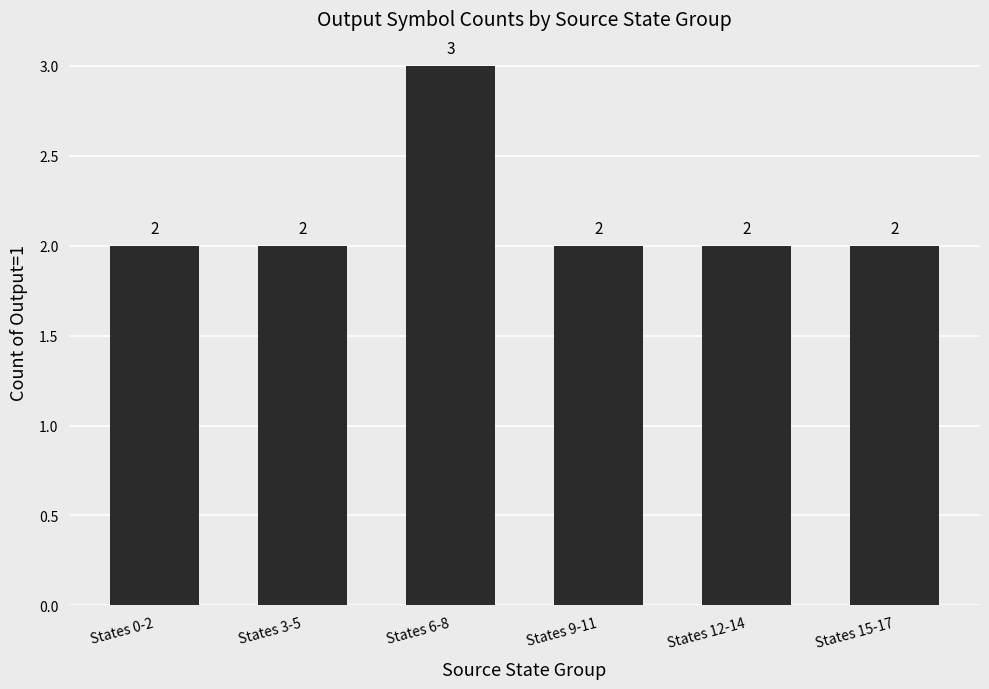

What is the ratio of the value at States 3-5 to the value at States 9-11?

1.0